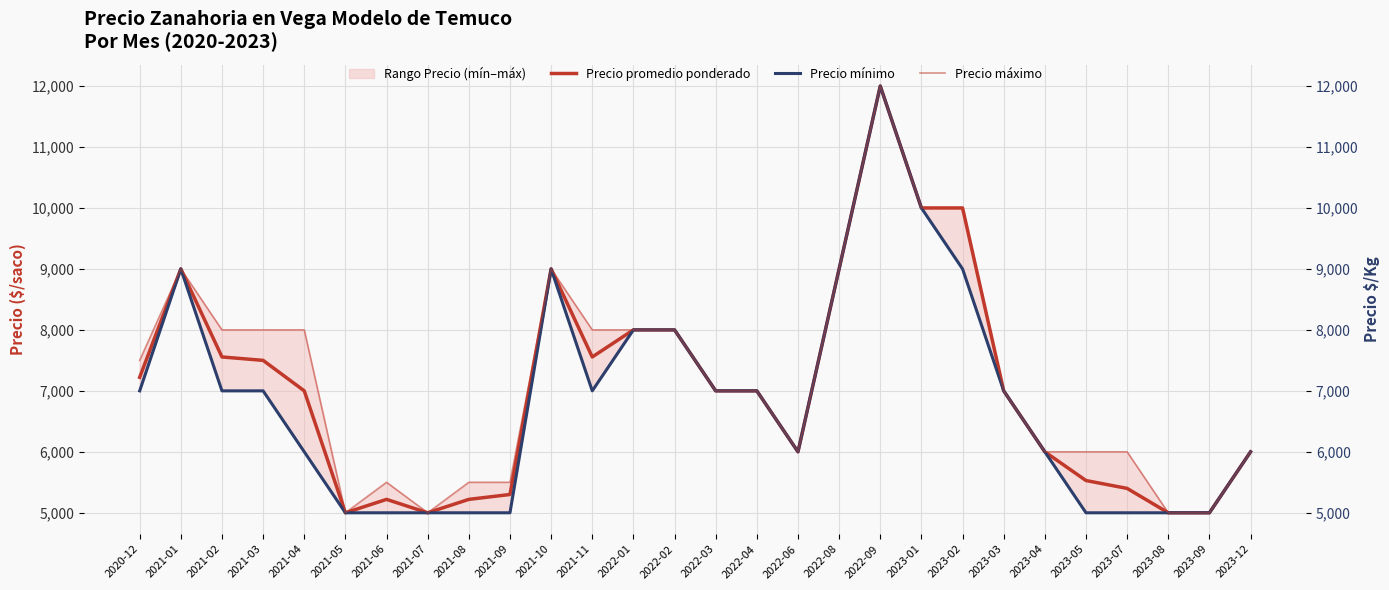

What is the sum of all Precio promedio ponderado values?

197503